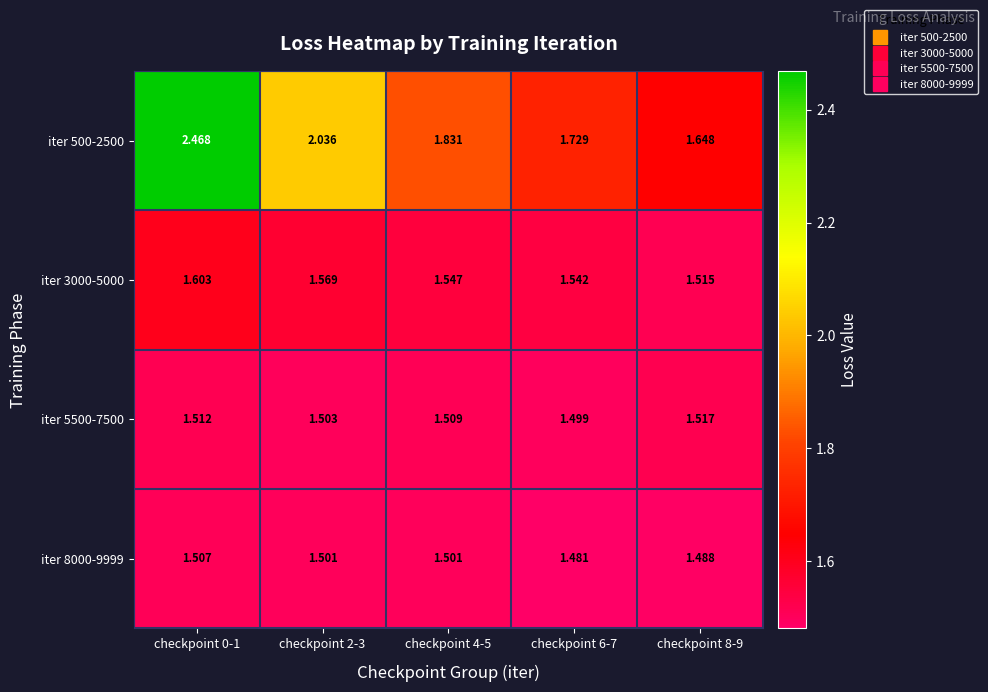

At how many categories does at least one series exceed 2?

2